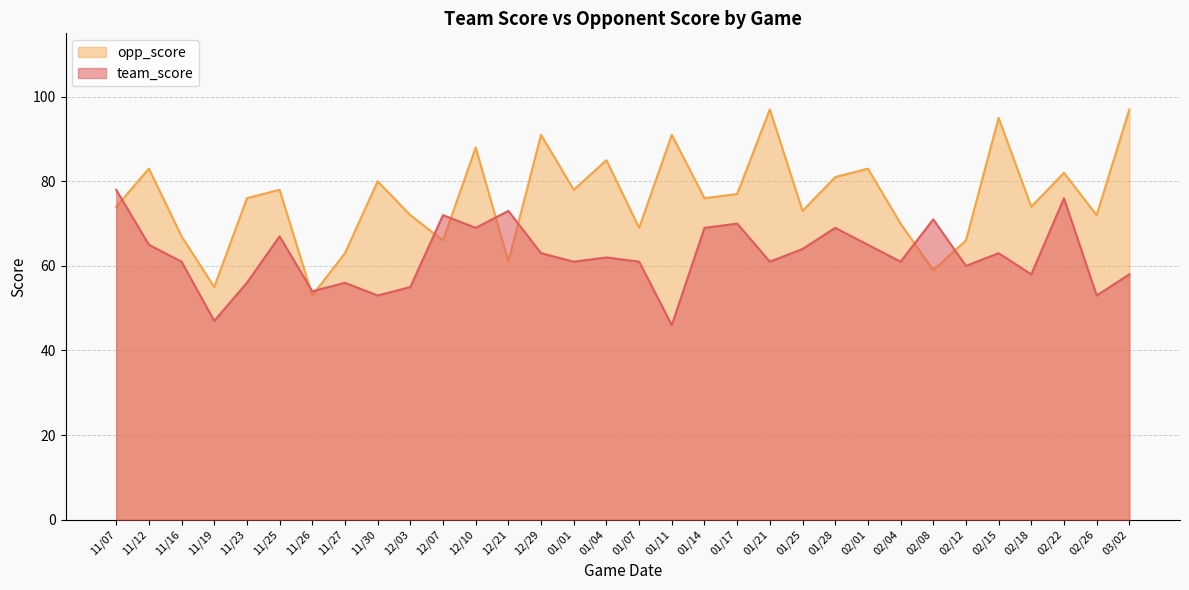

Between which two adjacent categories do opp_score and team_score first intersect?

11/07 and 11/12